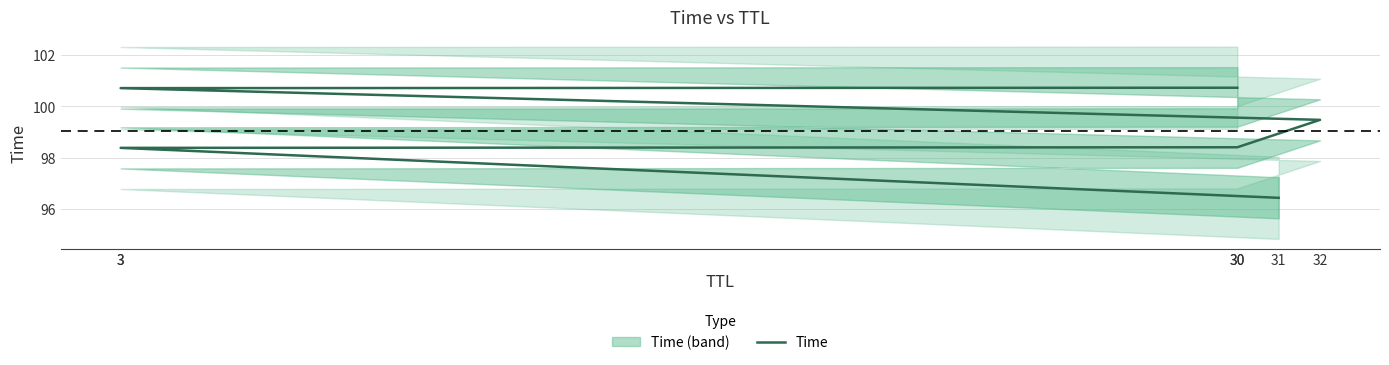

Reading left to right, what are all the values shown in this chart?

96.4	98.4	98.4	99.5	100.7	100.7